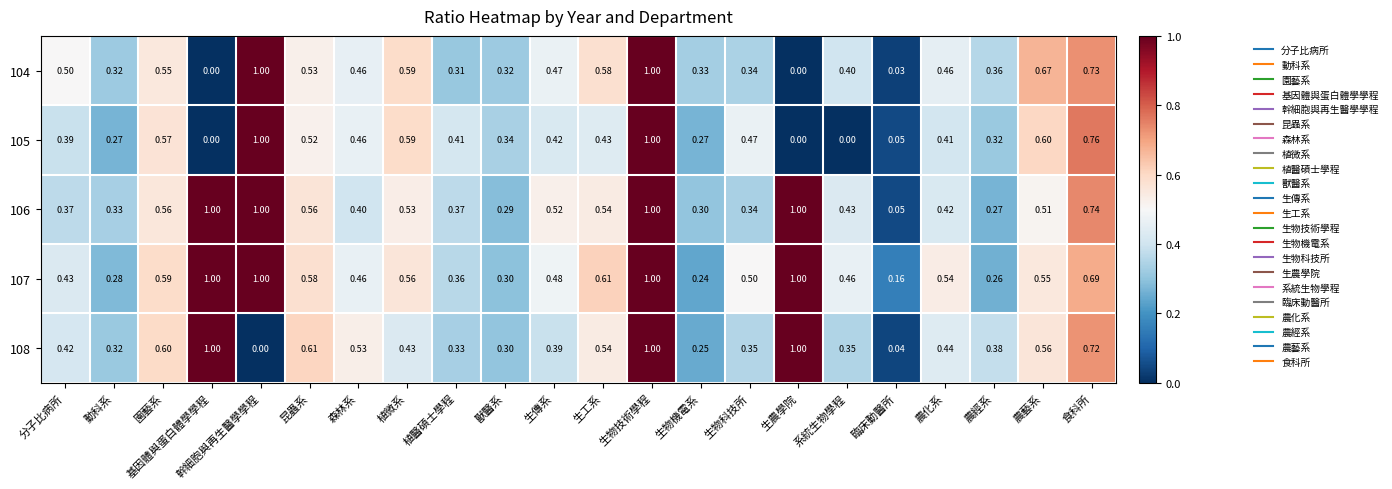

At which category is the sum across all series the highest?

生物技術學程